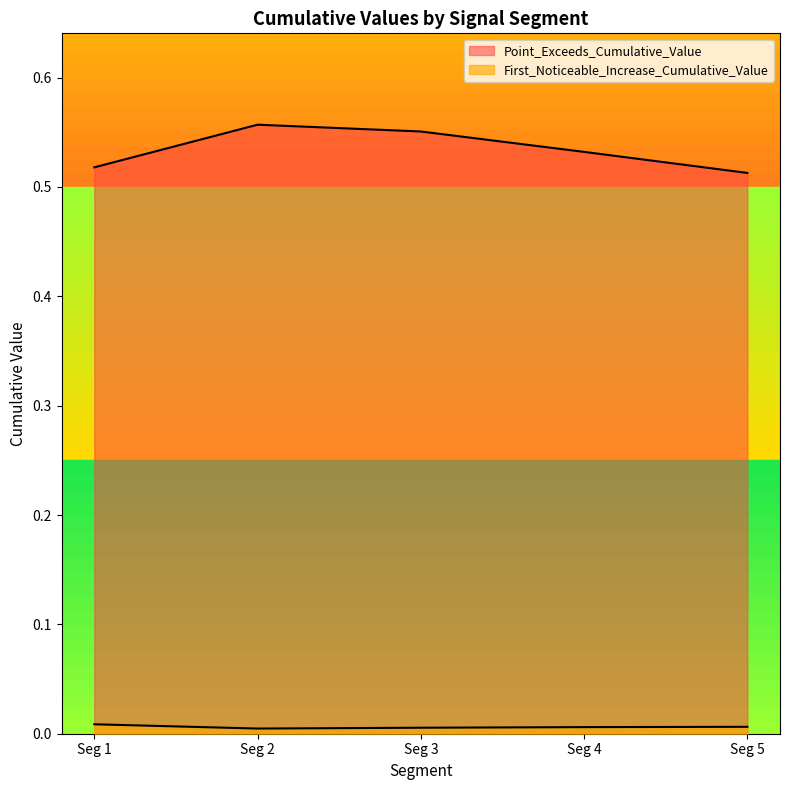

Reading left to right, transcribe all the data shown in this chart.

First_Noticeable_Increase_Cumulative_Value: 0.0	0.0	0.0	0.0	0.0
Point_Exceeds_Cumulative_Value: 0.5	0.6	0.6	0.5	0.5